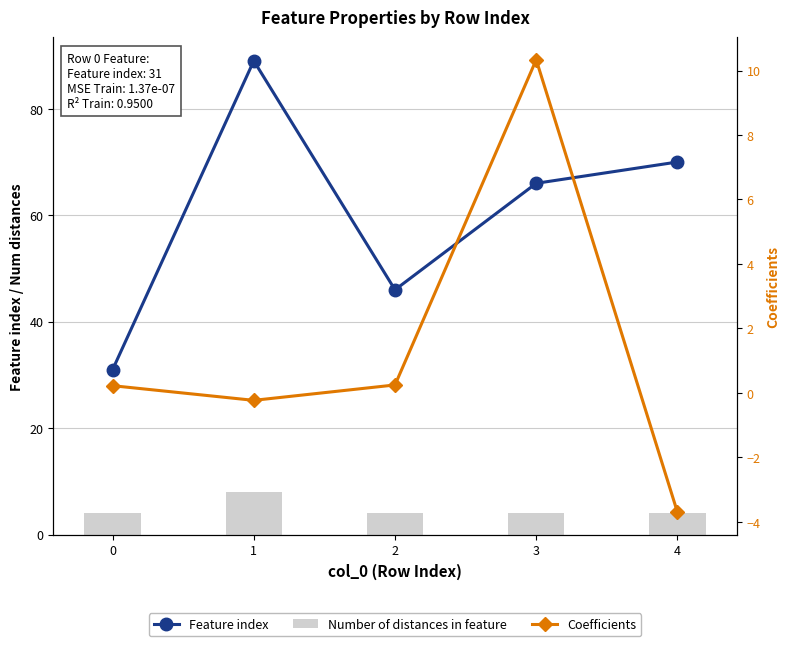

What is the maximum value for Number of distances in feature?

8.0